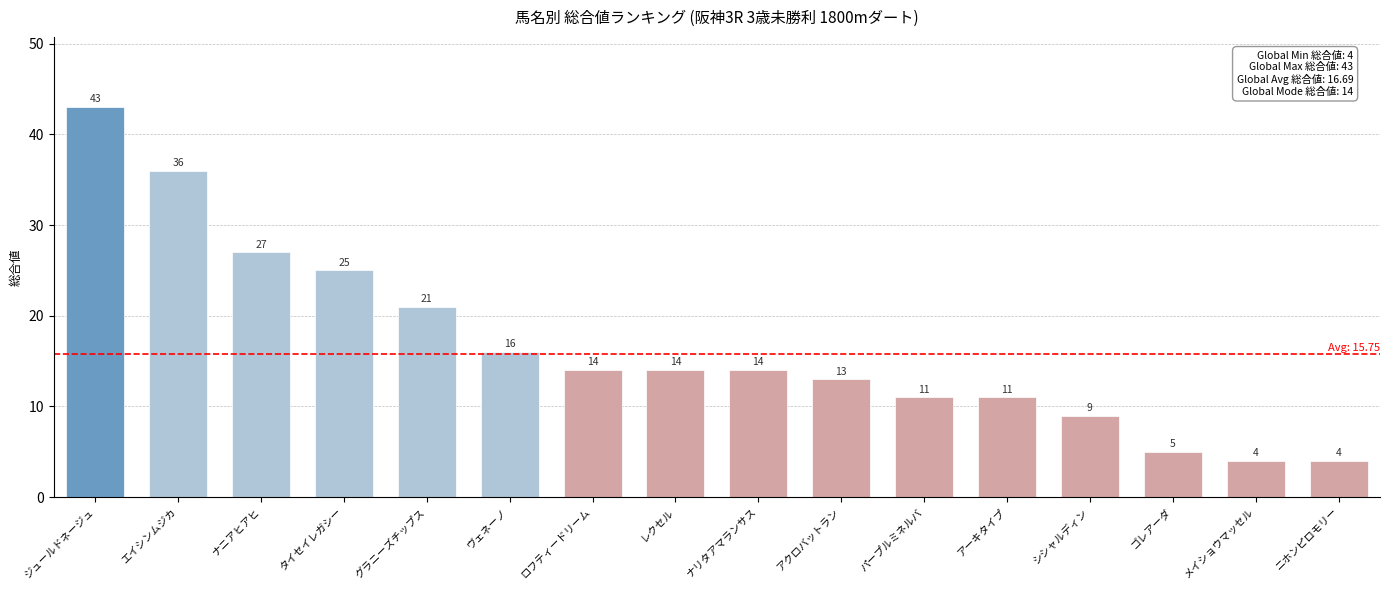

What is the smallest value displayed?

4